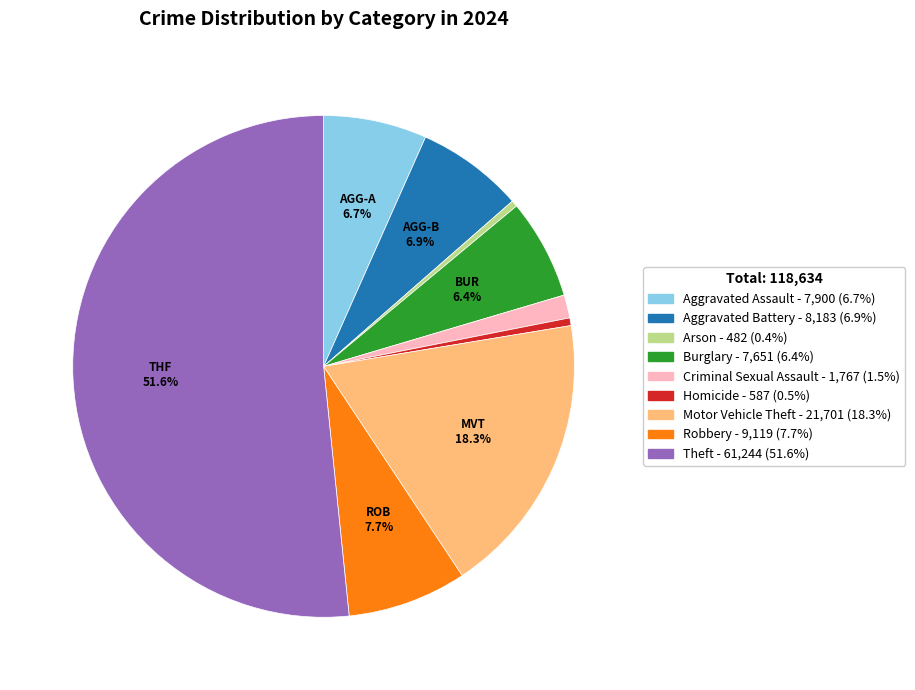

Combined, do Robbery and Arson account for over 50%?

No